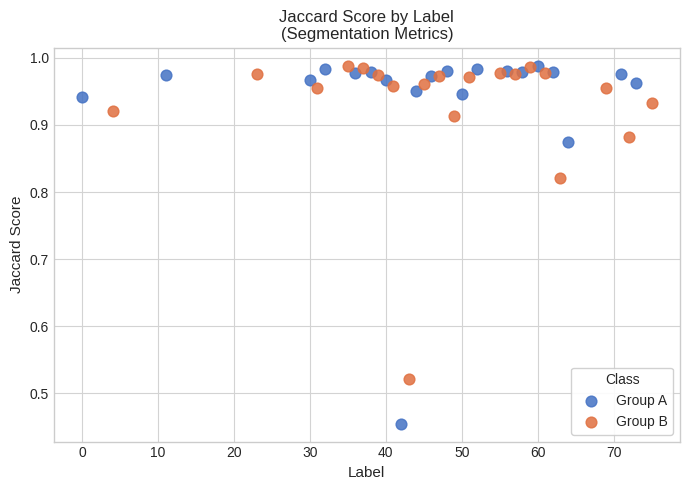

Which series has the largest Y range (max minus min)?

Group A